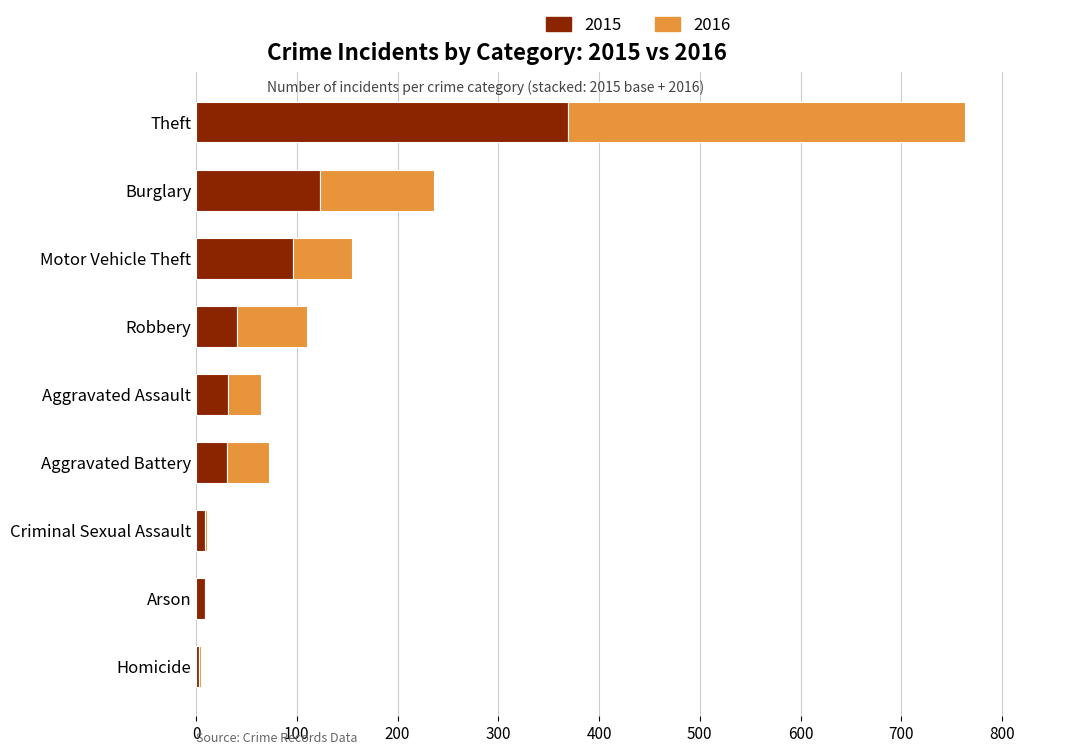

True or false: 2015 has a value of 41 at Robbery.

True